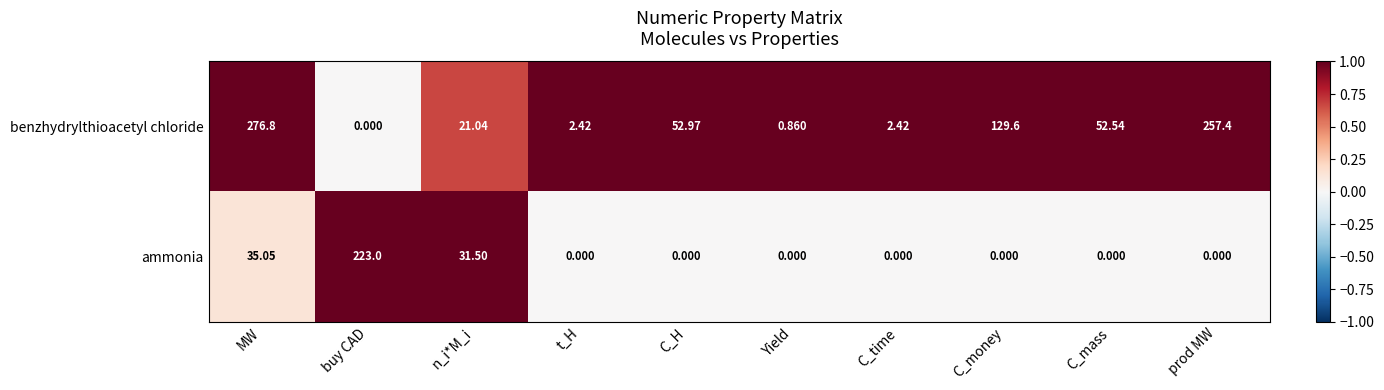

List the series in order of their overall mean, lowest first.

ammonia, benzhydrylthioacetyl chloride